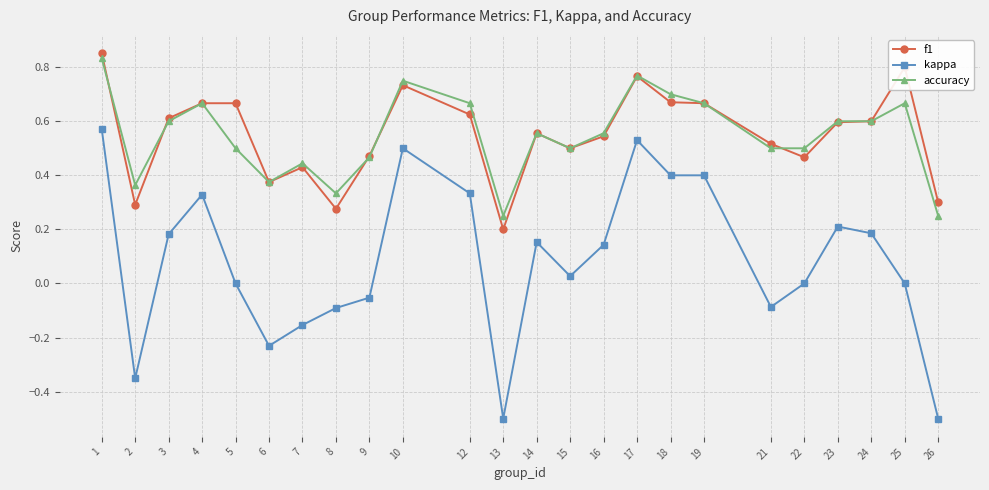

At which category does accuracy reach its first local peak?

4